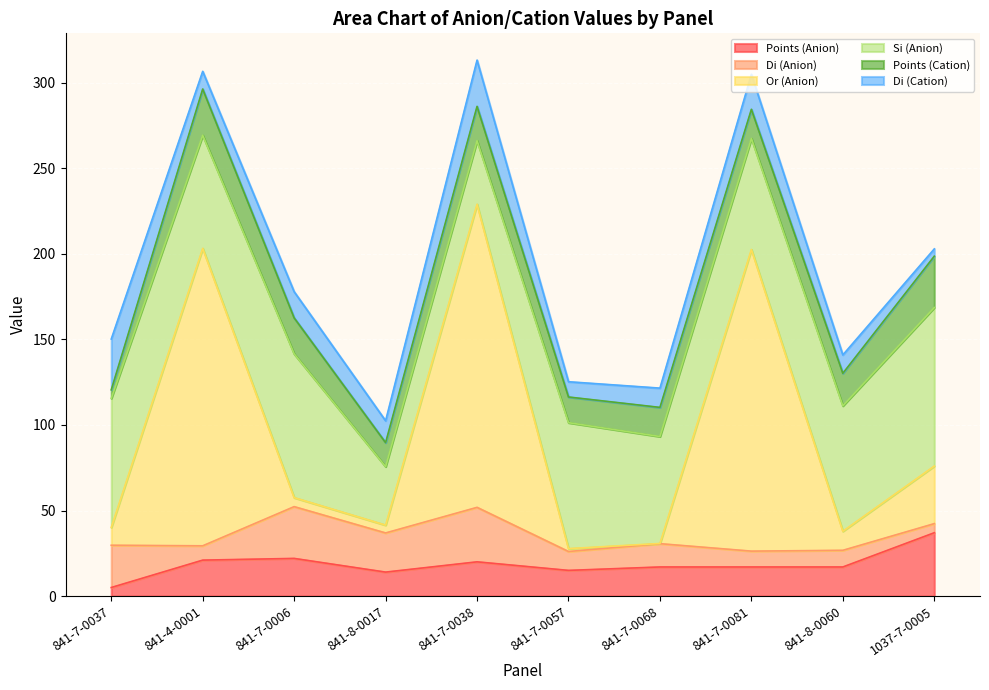

Is it true that Points (Cation) equals 28.6 at 841-7-0038?

False